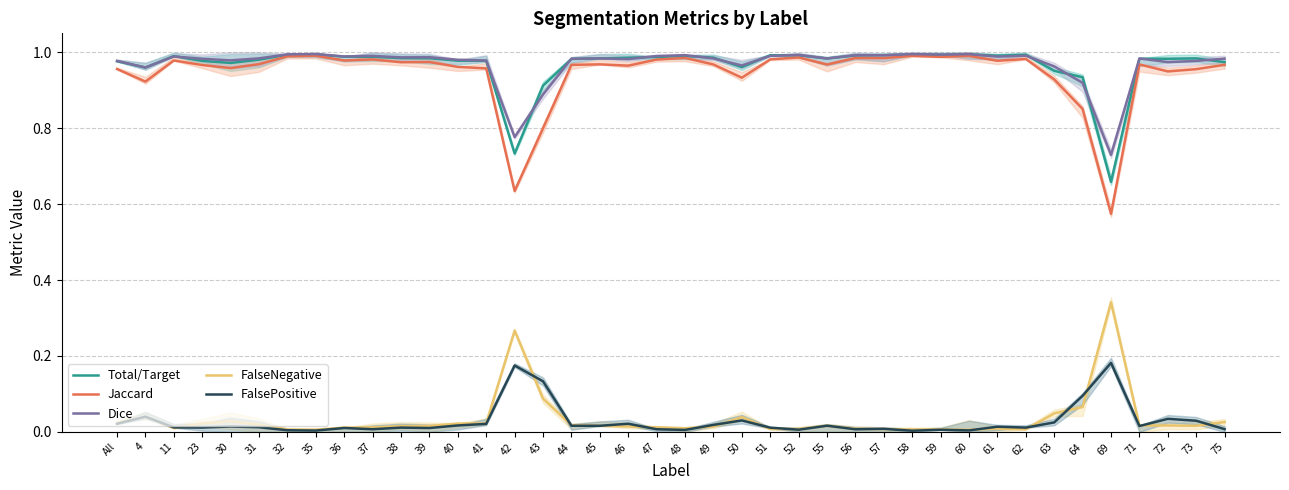

What is the label of the 12th point from the left?

39